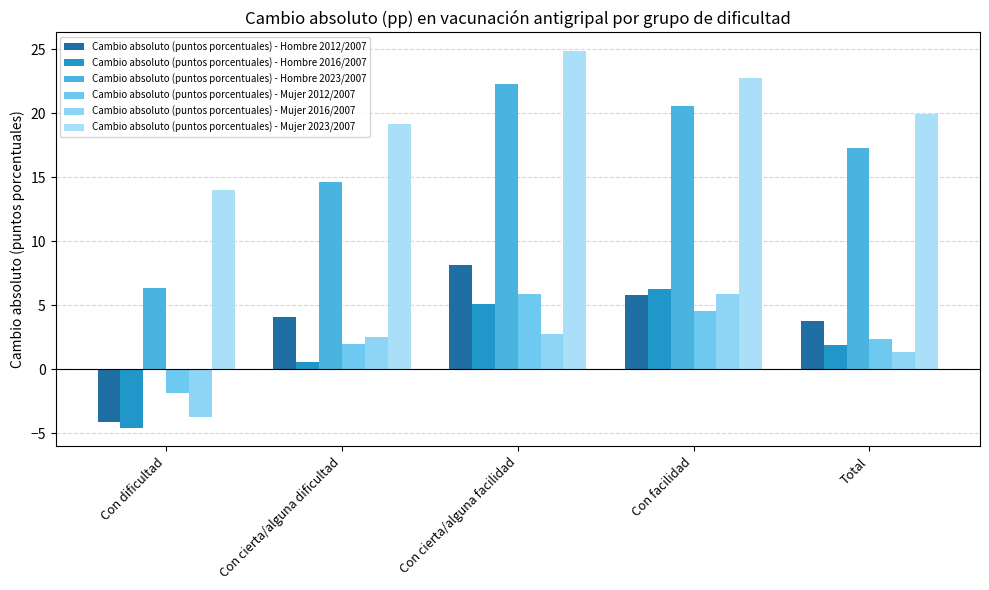

What is the sum of the Cambio absoluto (puntos porcentuales) - Hombre 2023/2007 values at Con facilidad and Con cierta/alguna dificultad?

35.2